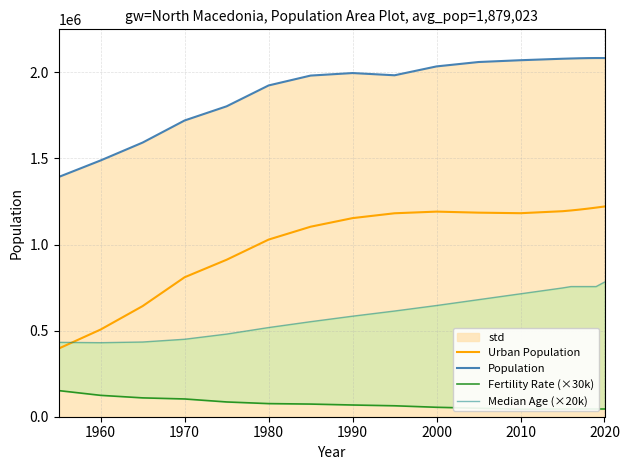

True or false: Population and Urban Population cross at least once.

False